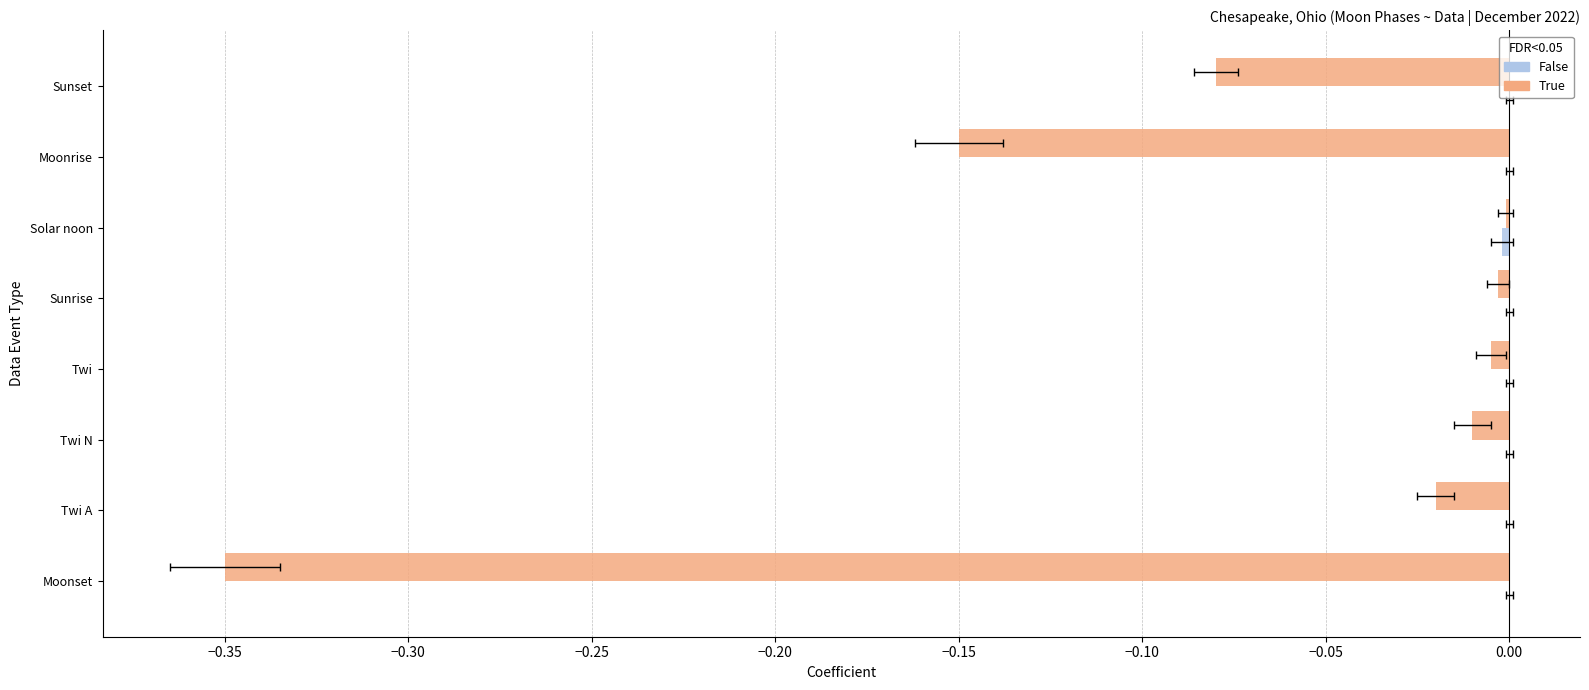

What is the sum of all True values?

-0.6